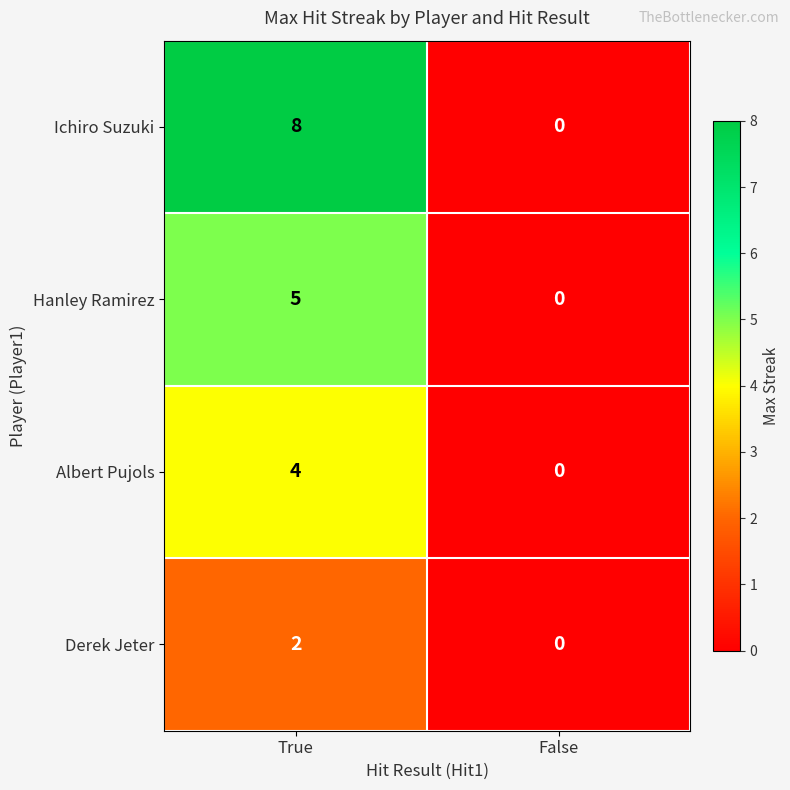

Rank the series by their average value, from highest to lowest.

Ichiro Suzuki, Hanley Ramirez, Albert Pujols, Derek Jeter